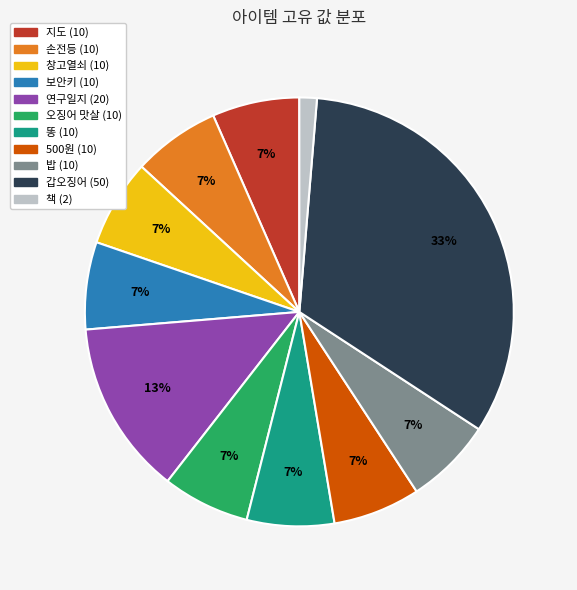

To the nearest percent, what portion does 창고열쇠 represent?

7%